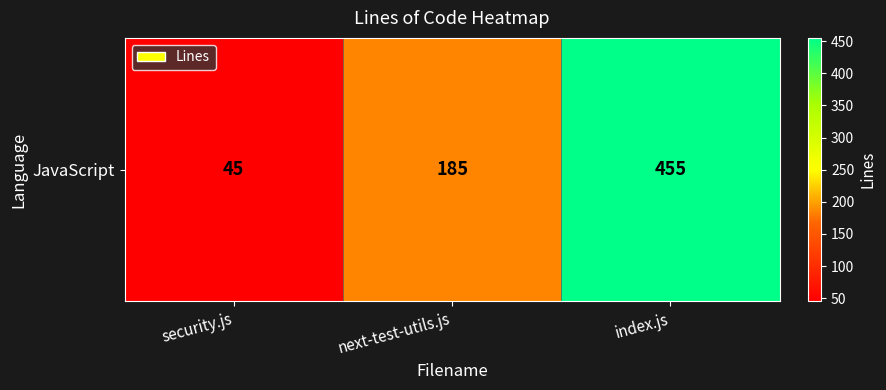

Which category has the highest value across all series?

index.js